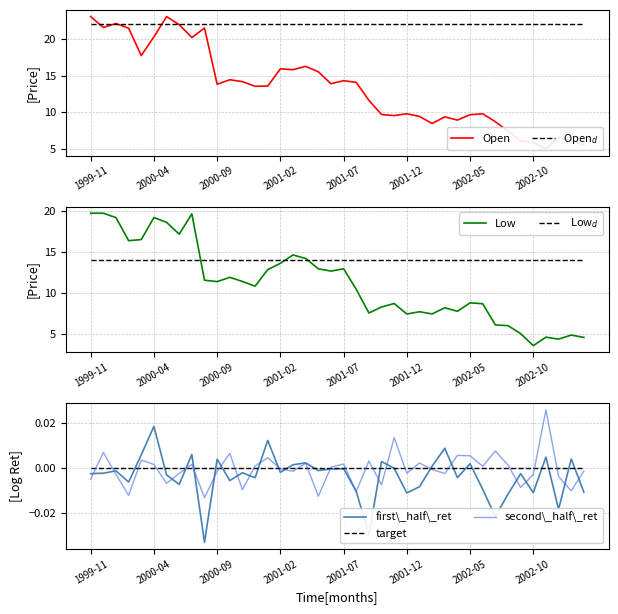

Which series has the widest spread of values?

Open